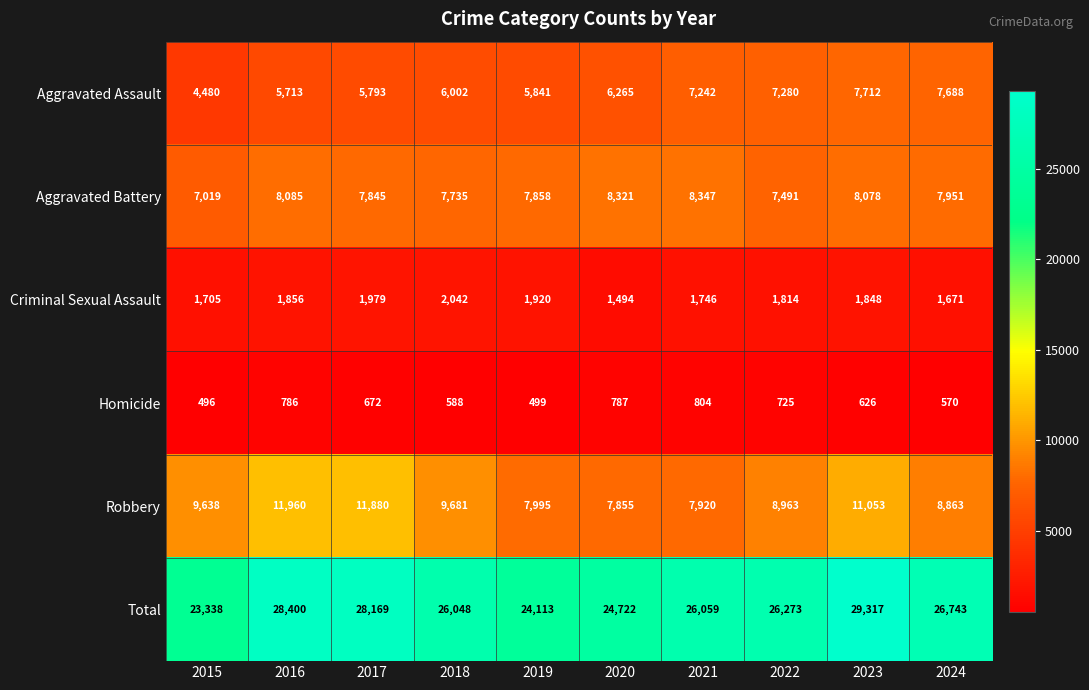

What is the spread (max minus min) of values at 2018?

25460